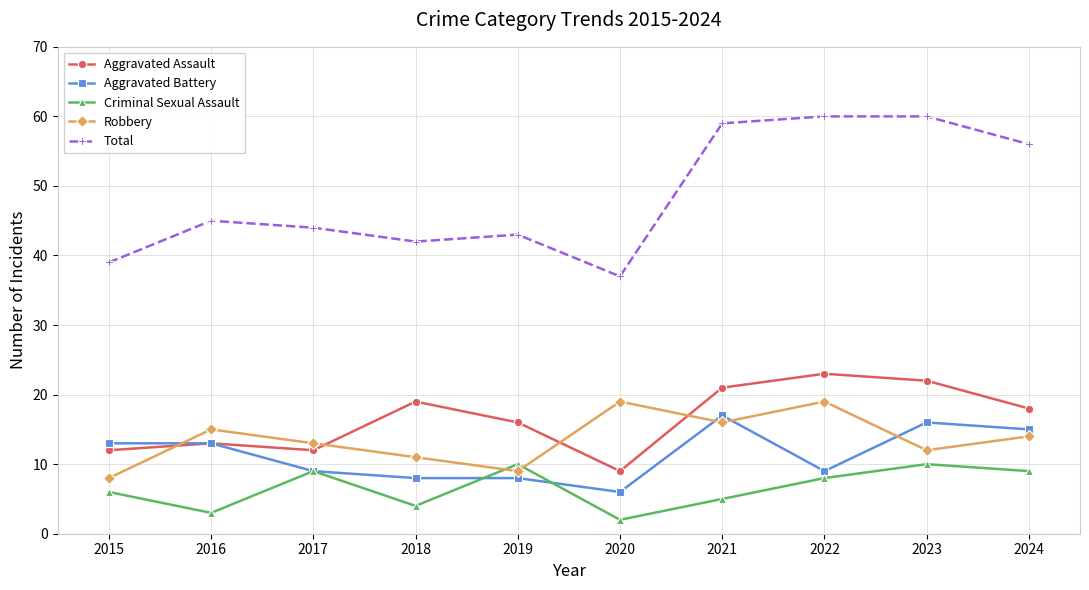

Does the chart have visible grid lines?

Yes